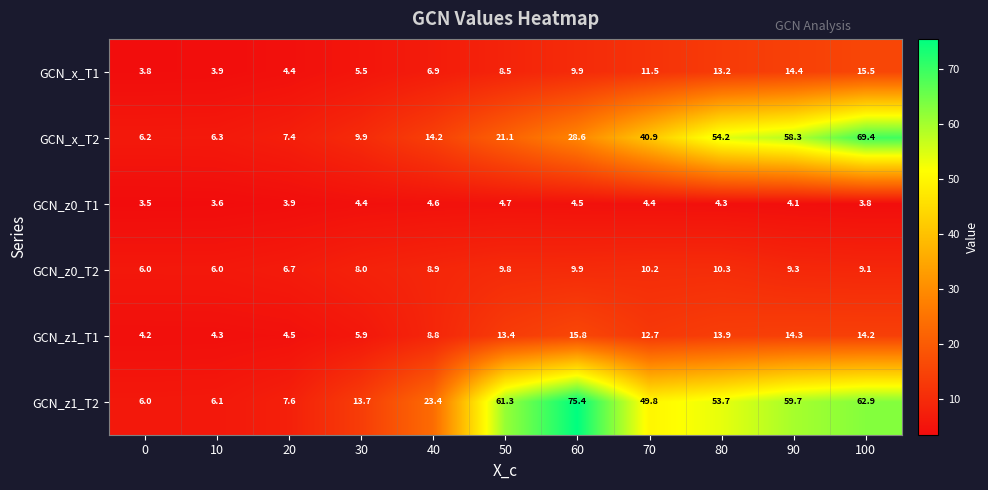

What is the average value of the GCN_z0_T2 series?

8.6